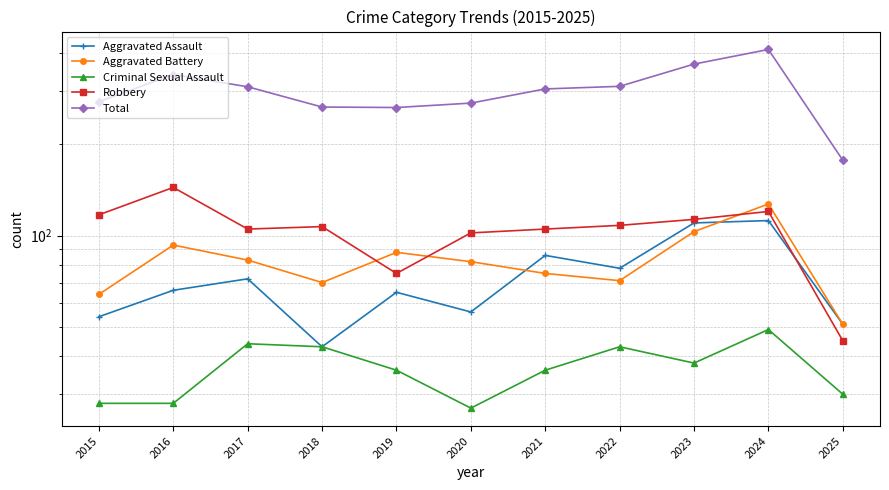

What is the average value of the Robbery series?

104